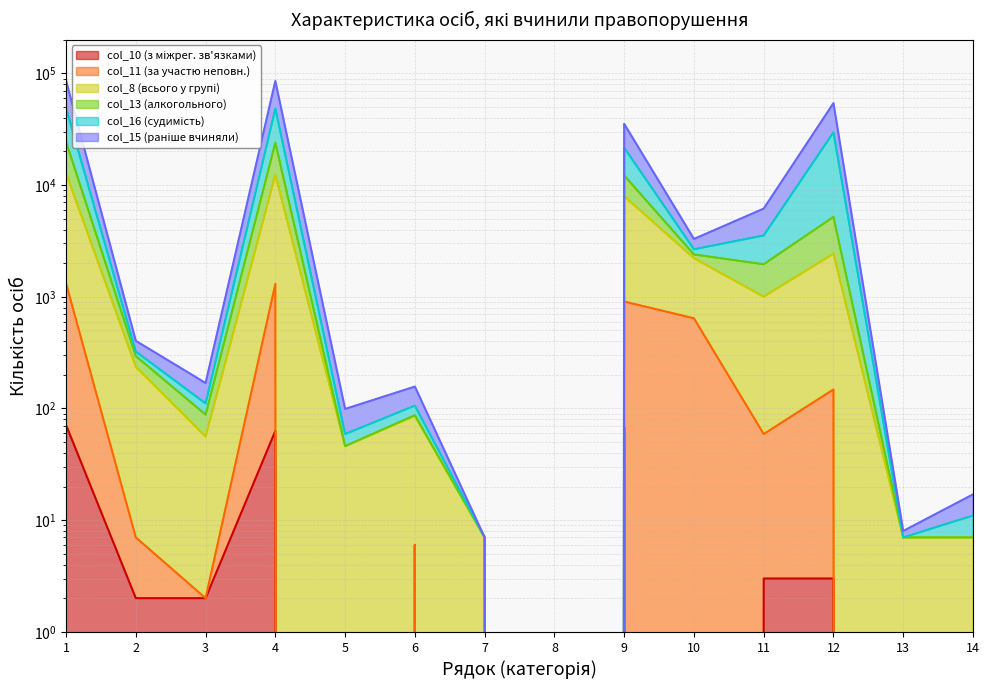

Which category has the lowest value across all series?

8